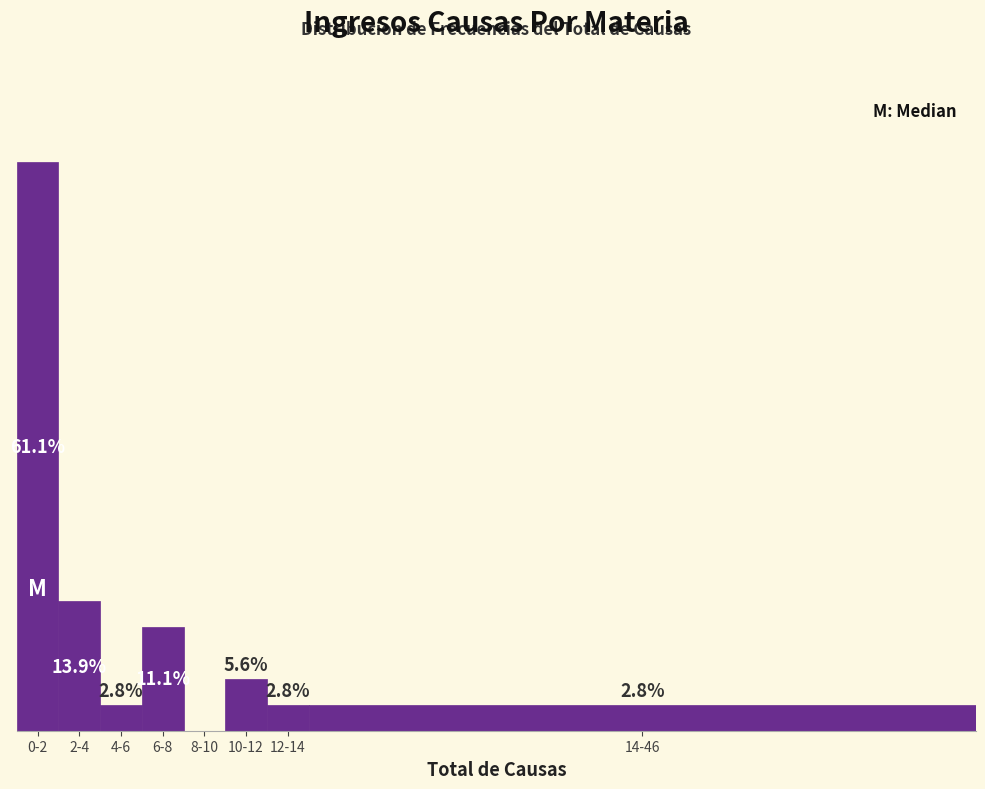

Where does the data first go above 5?

0-2